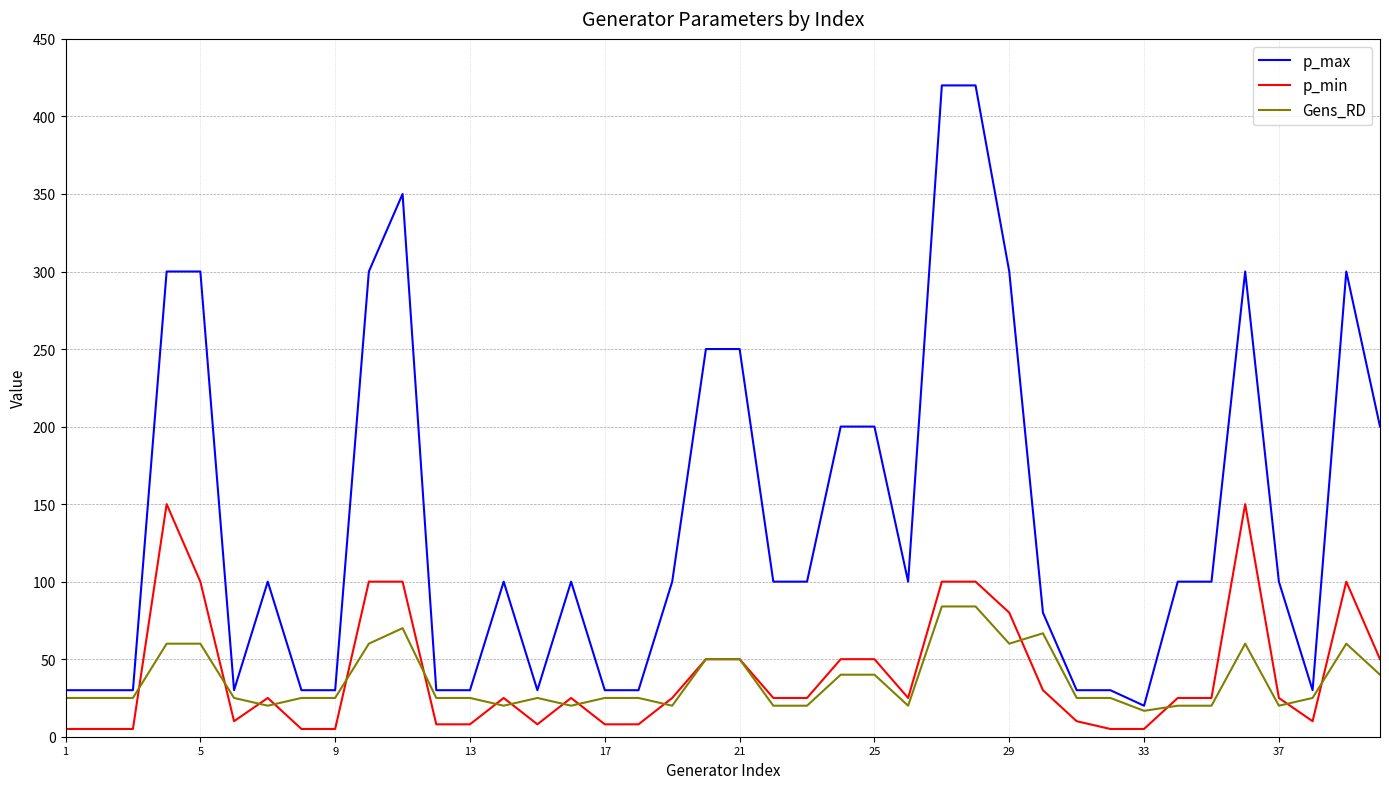

True or false: p_min has more than 2 points higher than both neighbors.

True